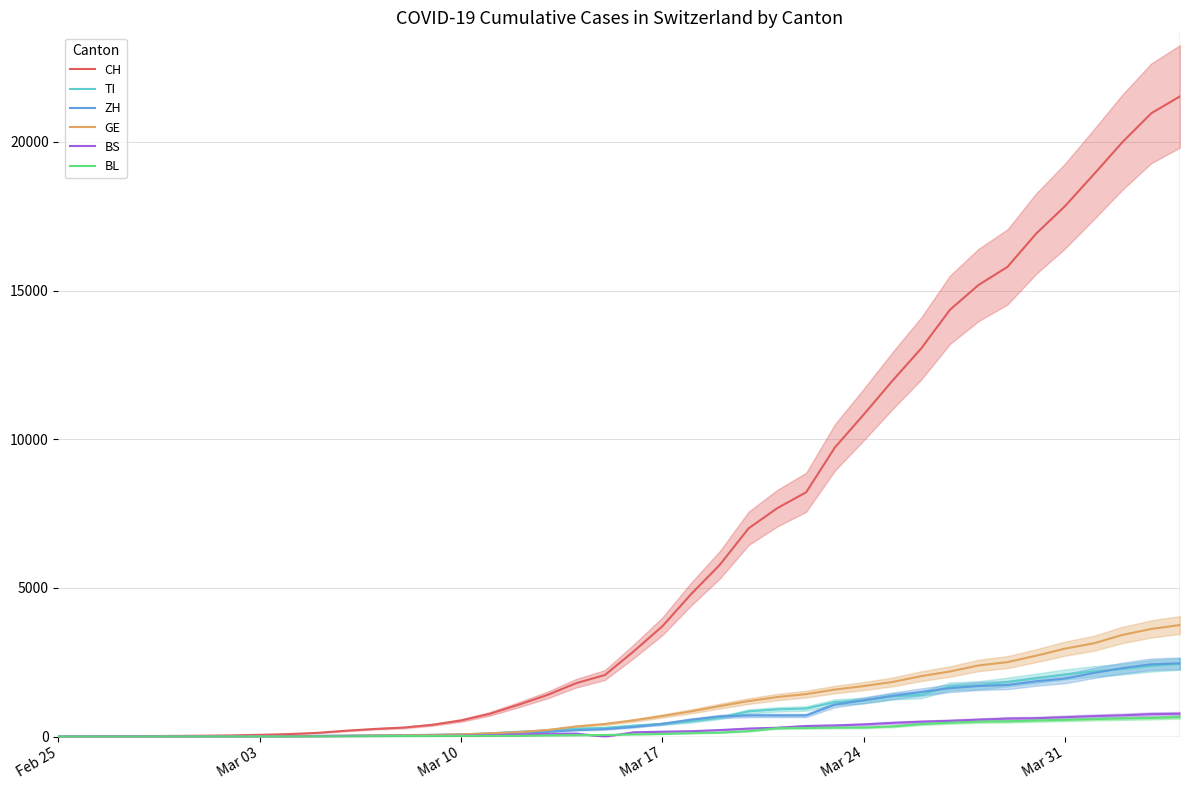

What is the maximum value for BL?

656